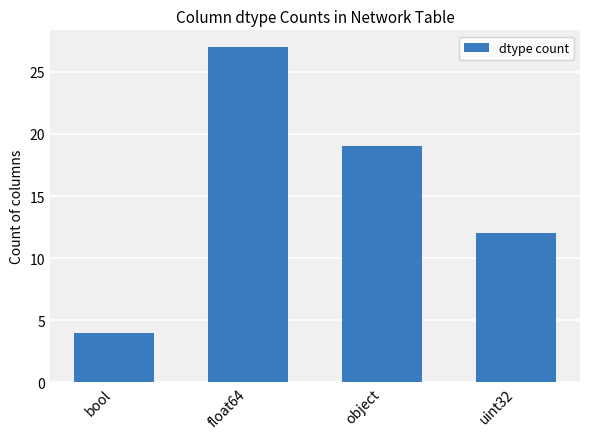

What is the difference between the maximum and minimum values?

23